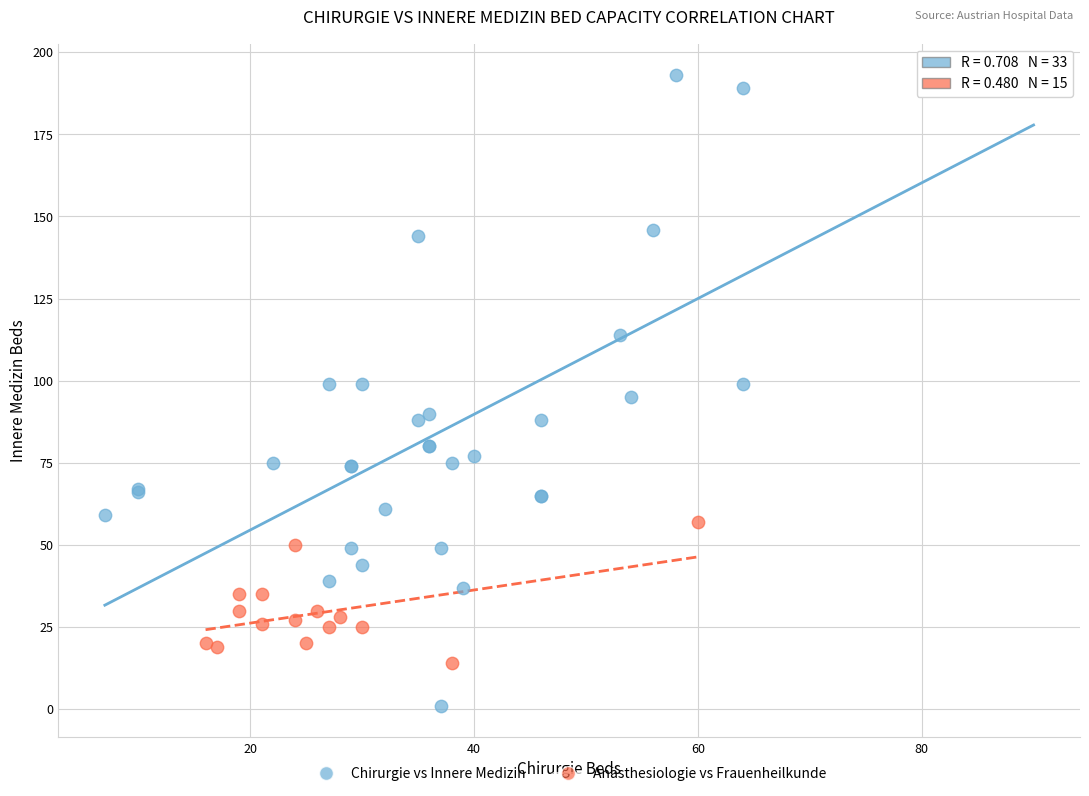

Which series reaches the maximum Y coordinate?

Chirurgie vs Innere Medizin